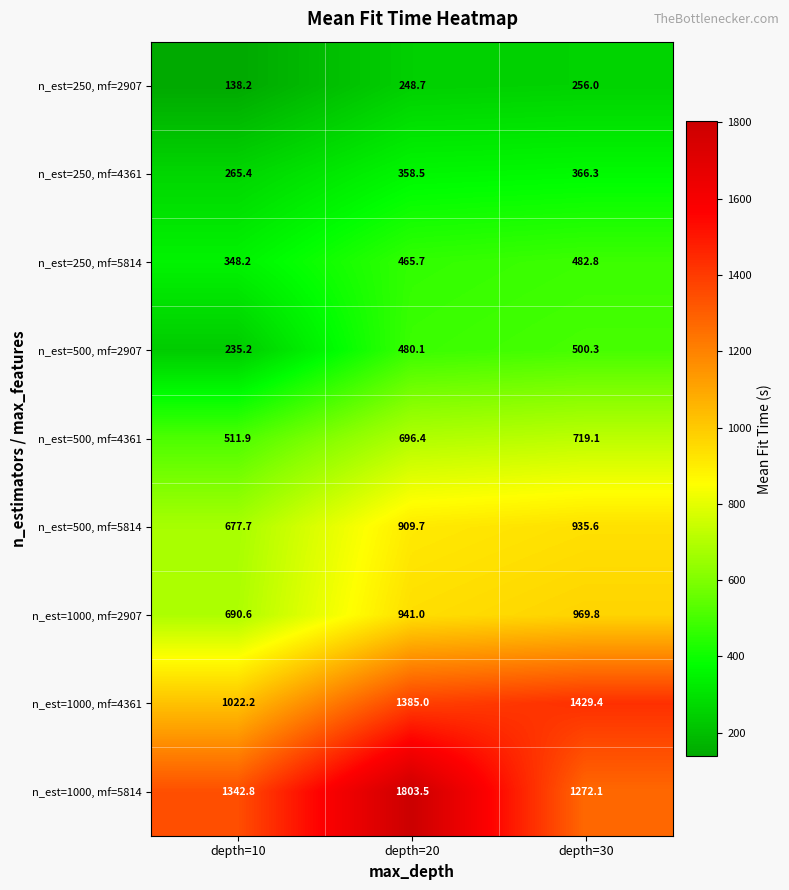

What is the difference between the highest and lowest values at depth=30?

1173.4